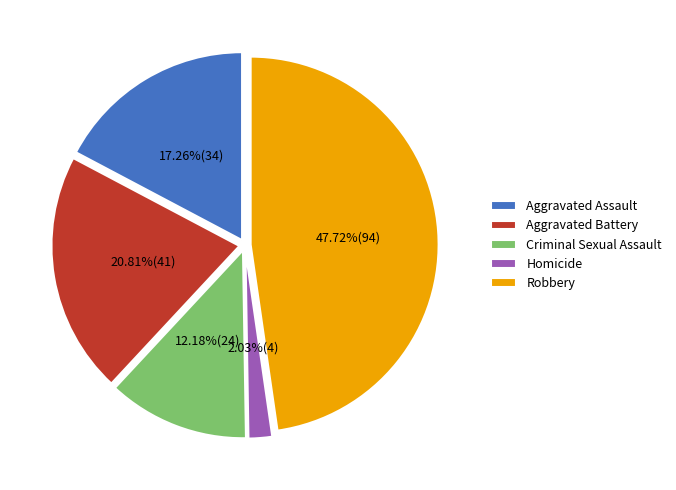

What percentage is the Aggravated Assault slice, to the nearest percent?

17%